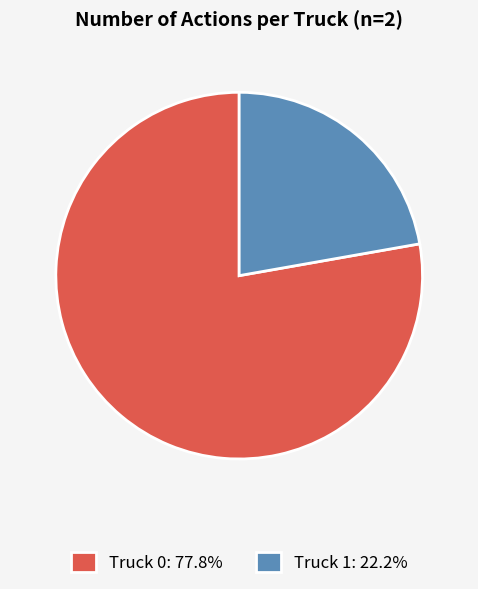

How many segments does this pie chart have?

2